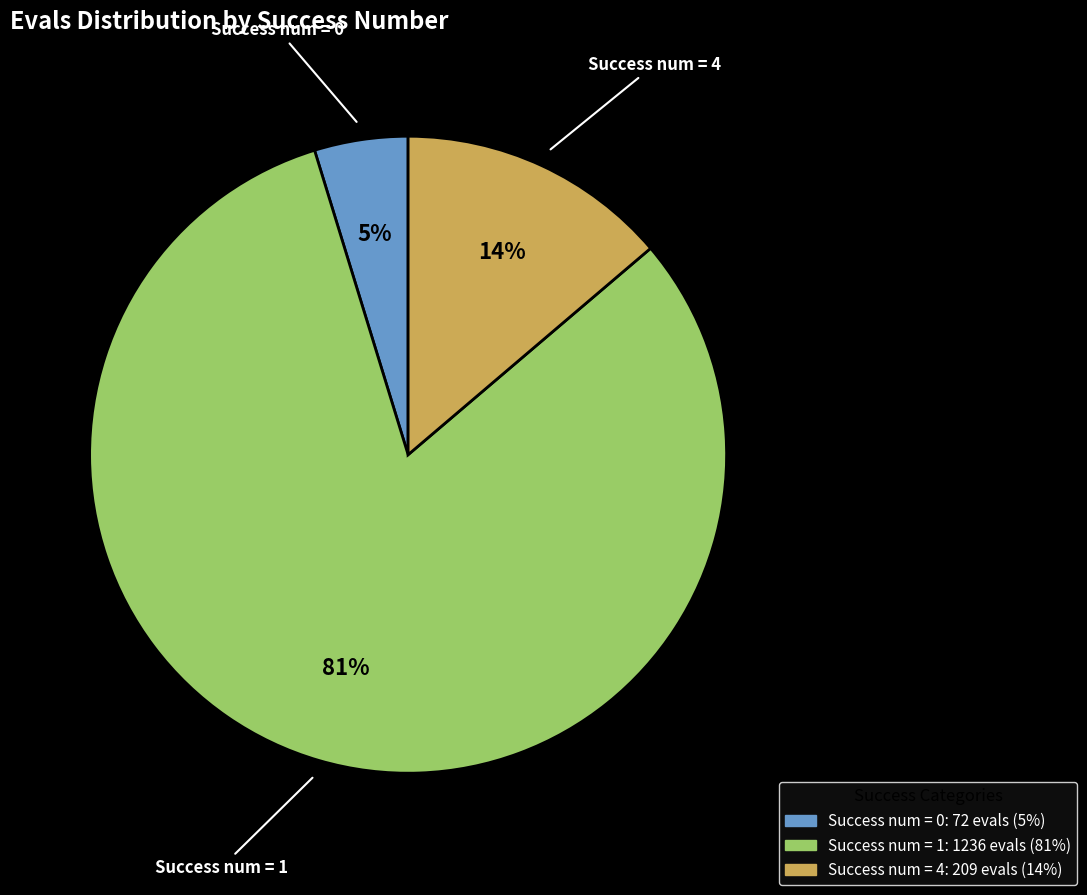

To the nearest percent, what is the average slice percentage?

33%